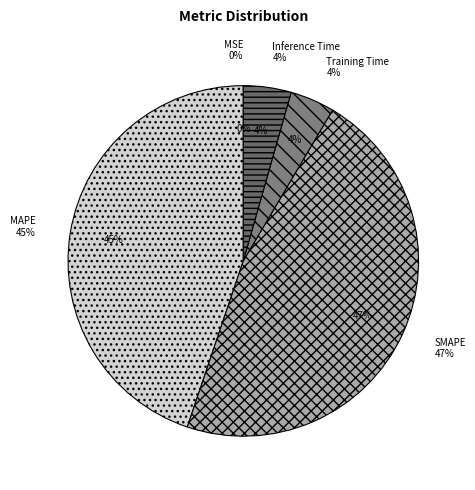

Is it true that Inference Time is 18% of the pie?

False